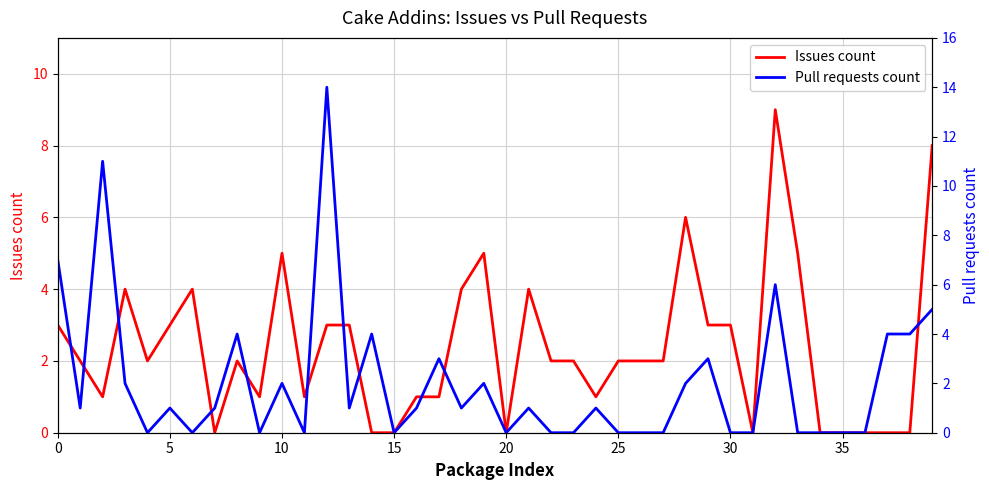

What is the value of the Issues count point at the 23rd from the left?

2